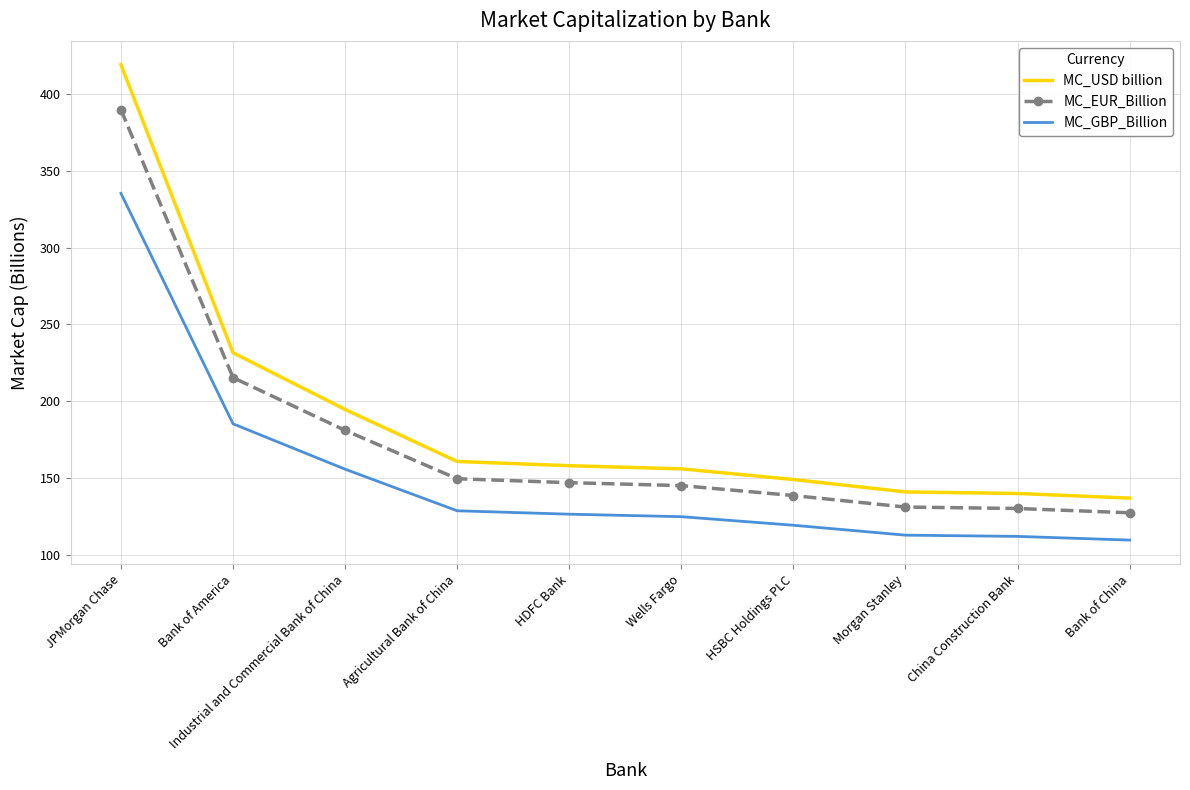

List the series in order of their peak value, lowest first.

MC_GBP_Billion, MC_EUR_Billion, MC_USD billion